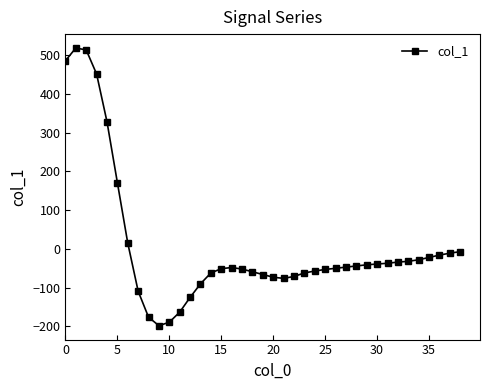

What is the value of the 10th point from the left?

-198